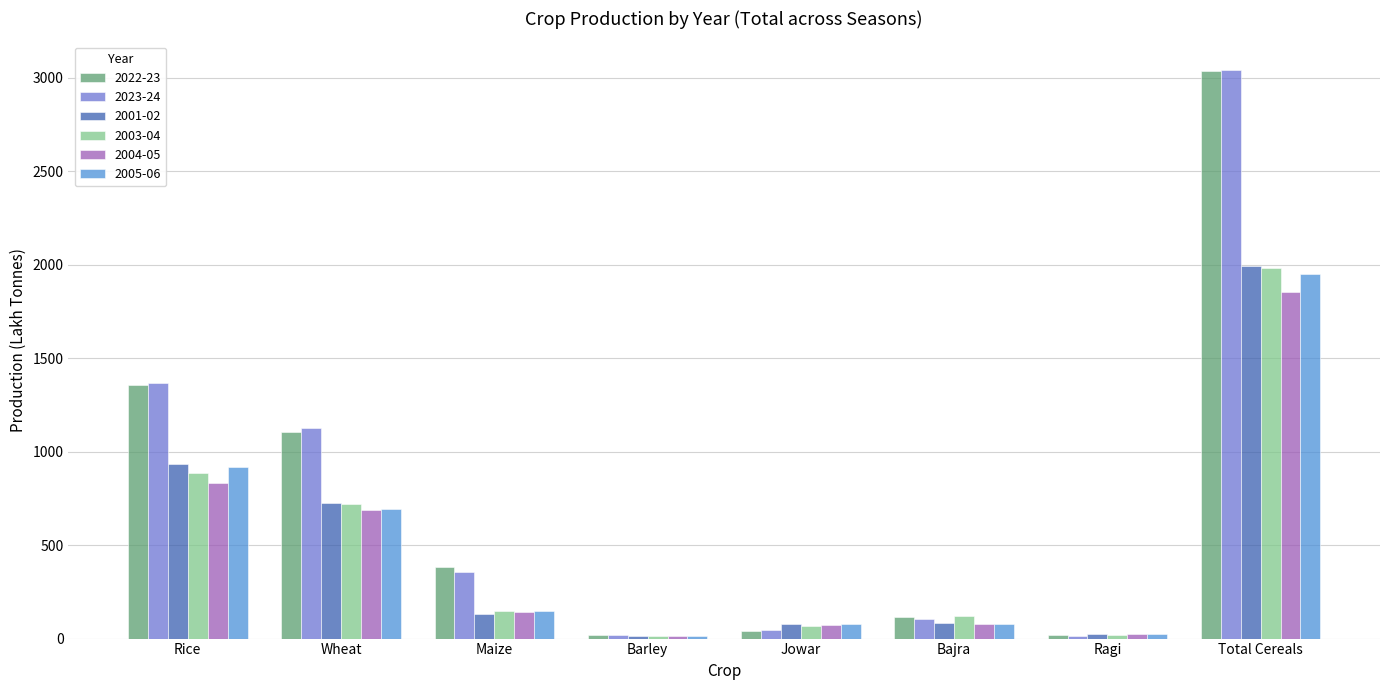

What is the total value across all series at Rice?

6292.5